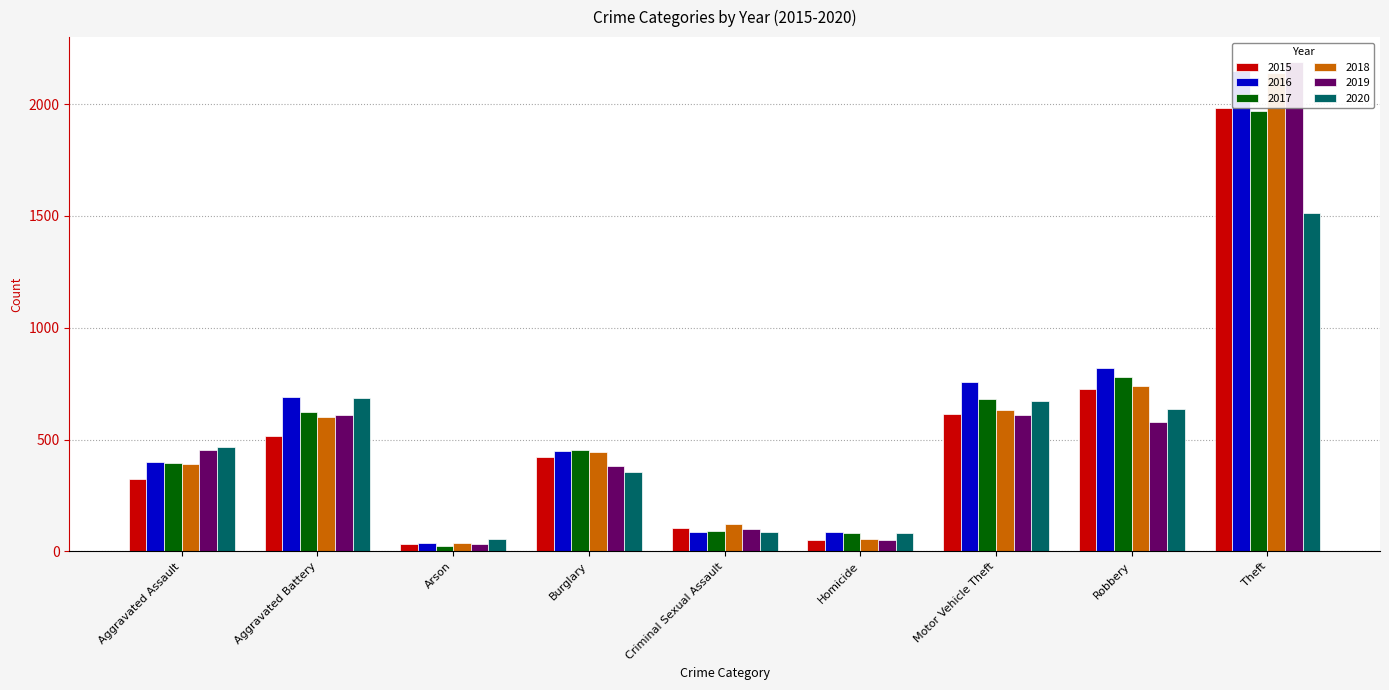

Which series has the widest spread of values?

2019